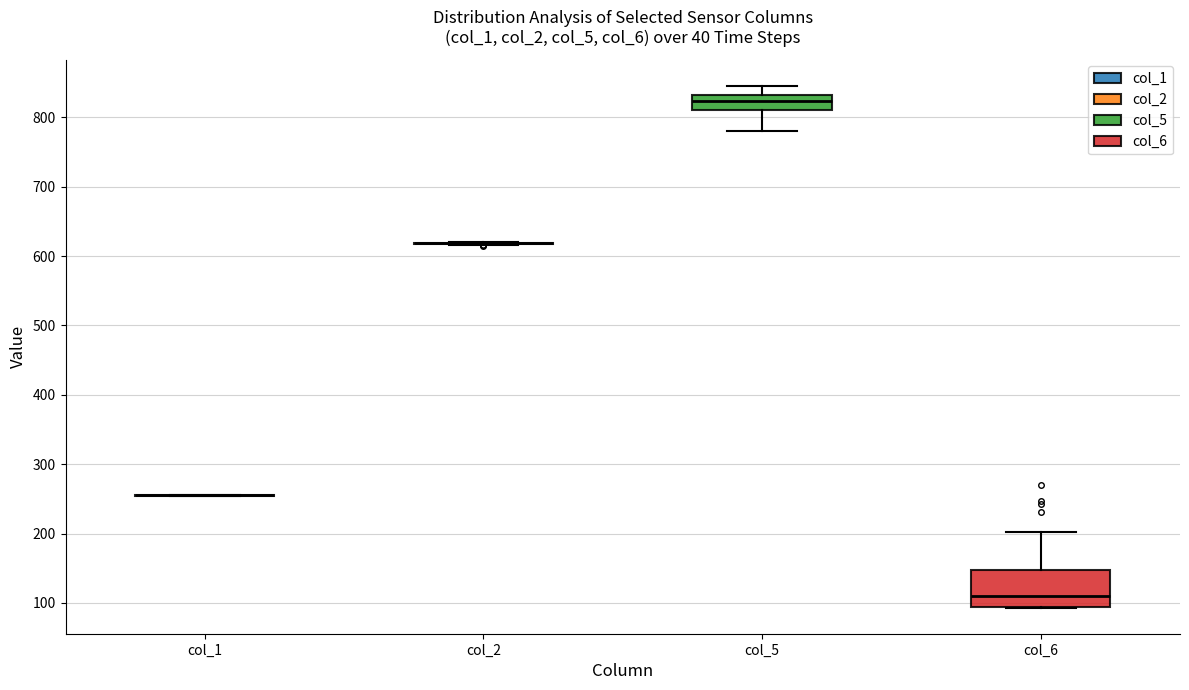

Reading left to right, read every box against the y-axis: the position of its median line, the range the box covers, and the ends of its whiskers. The values are not printed on the chart, so give them approximately, as read against the axis.

col_1: box collapsed to a line at 260, whiskers 250 to 260
col_2: box collapsed to a line at 620, whiskers 620 to 620
col_5: median 820, box 810 to 830, whiskers 780 to 850
col_6: median 110, box 90 to 150, whiskers 90 to 200